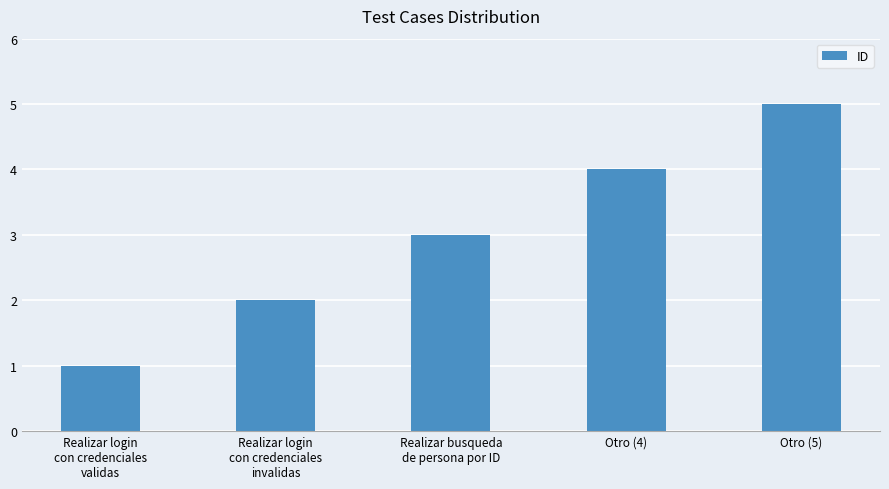

What is the sum of the values at Otro (4) and Realizar login
con credenciales
validas?

5